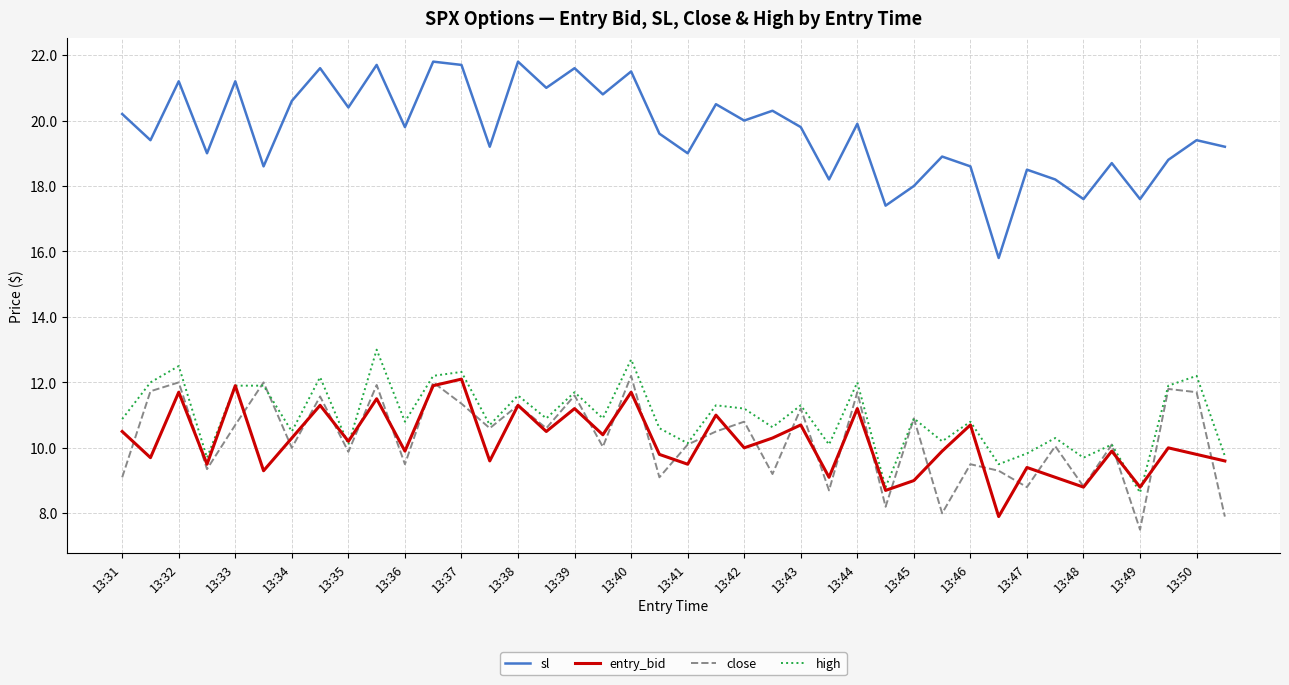

True or false: sl and entry_bid intersect in this chart.

False